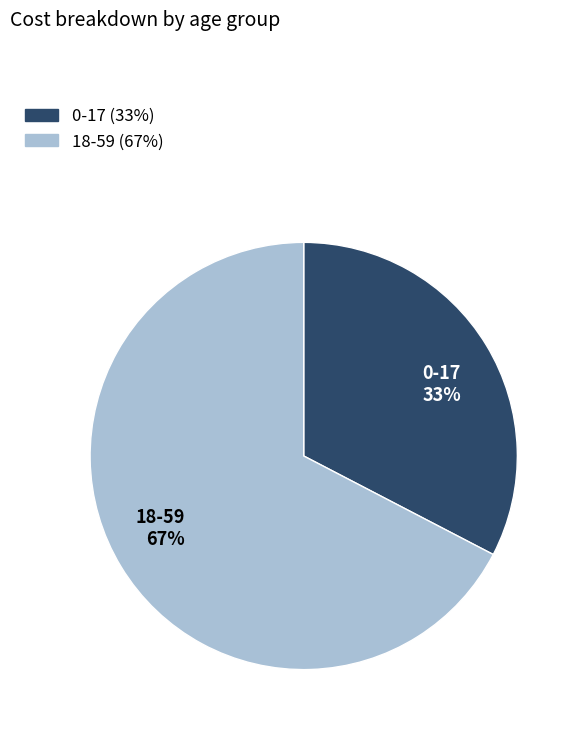

Is the sum of 18-59 and 0-17 greater than half?

Yes